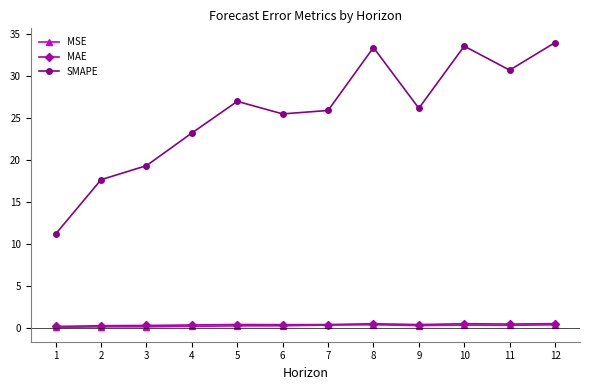

What is the value of the SMAPE point at the 3rd from the left?

19.3